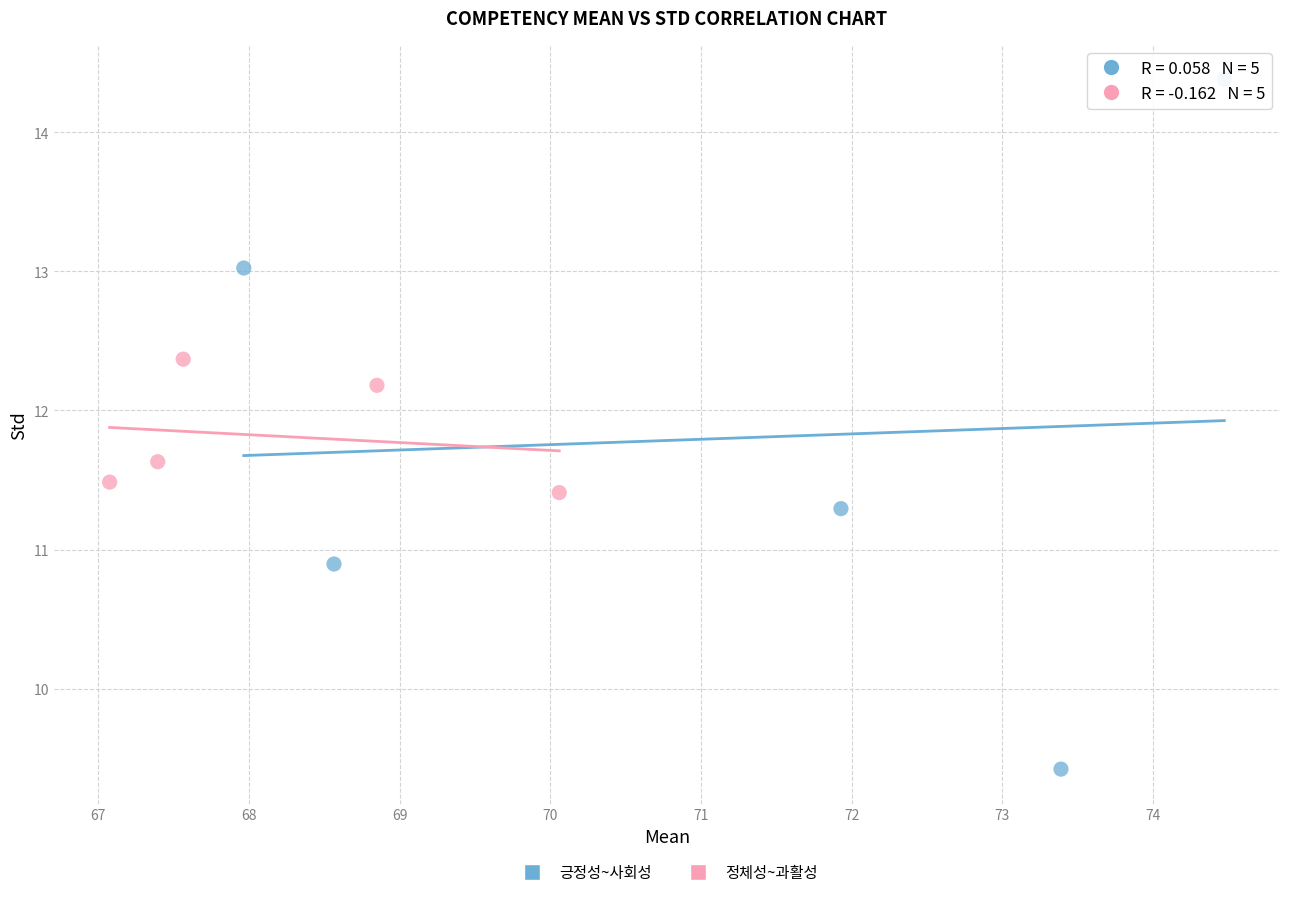

Which series contains the lowest Y value?

긍정성~사회성